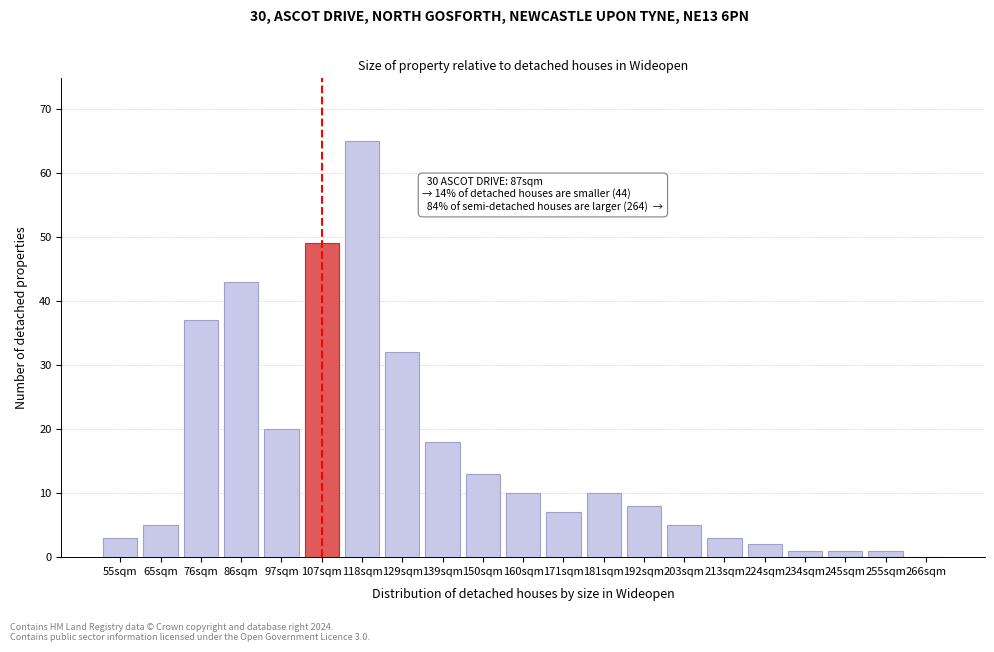

Reading left to right, what are all the values shown in this chart?

55sqm=3	65sqm=5	76sqm=37	86sqm=43	97sqm=20	107sqm=49	118sqm=65	129sqm=32	139sqm=18	150sqm=13	160sqm=10	171sqm=7	181sqm=10	192sqm=8	203sqm=5	213sqm=3	224sqm=2	234sqm=1	245sqm=1	255sqm=1	266sqm=0